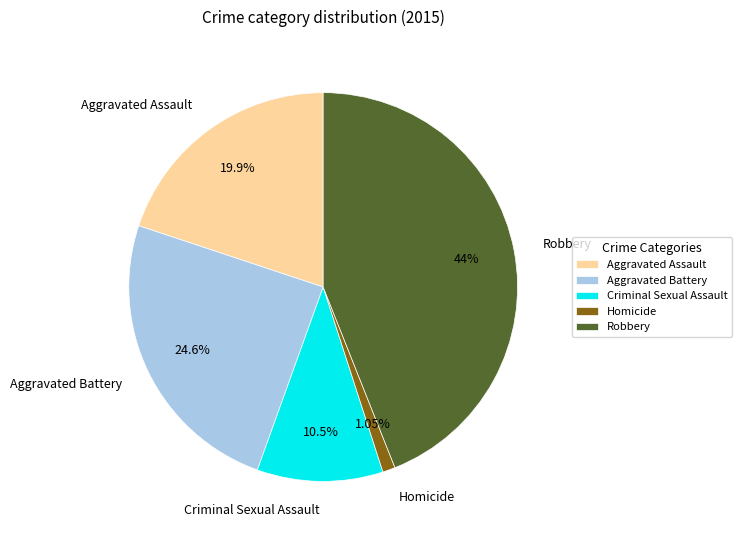

Which has a higher value, Criminal Sexual Assault or Aggravated Battery?

Aggravated Battery